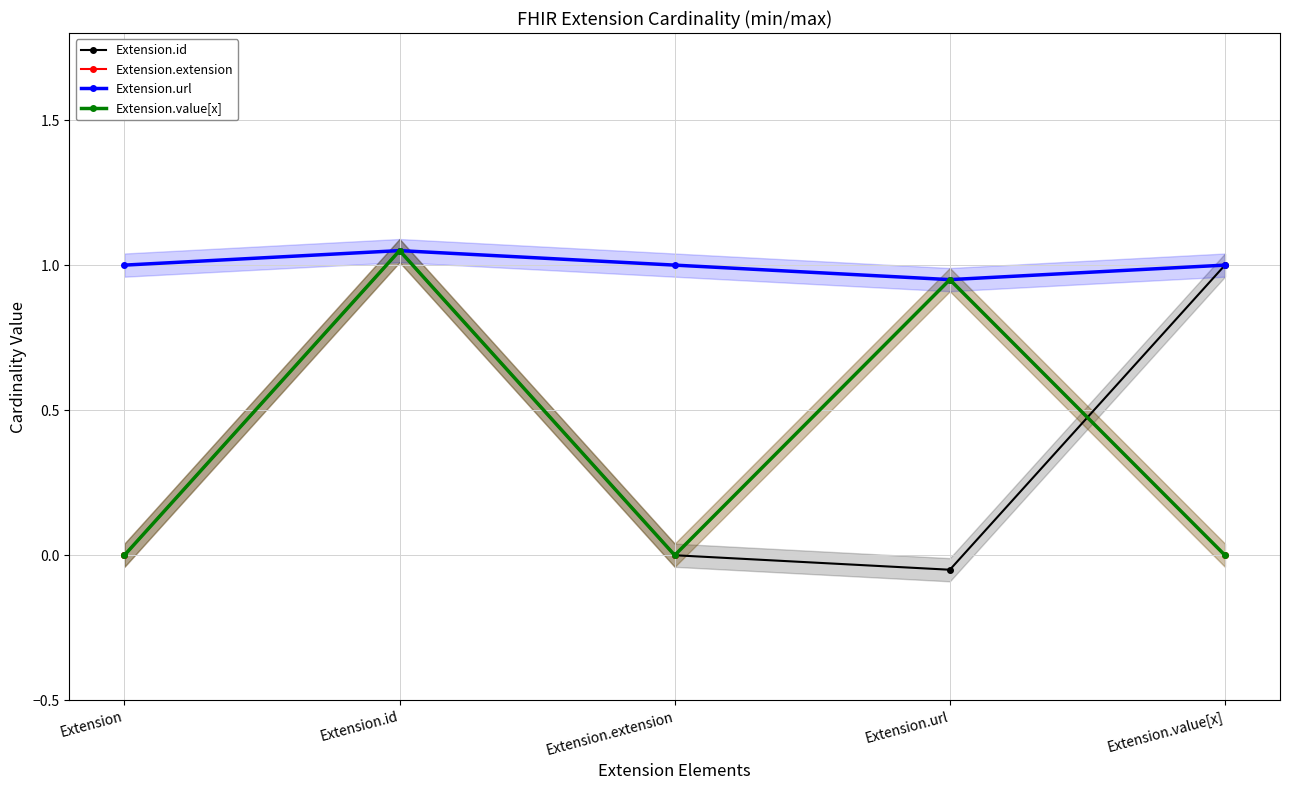

True or false: Extension.id has more than 2 interior local peaks.

False